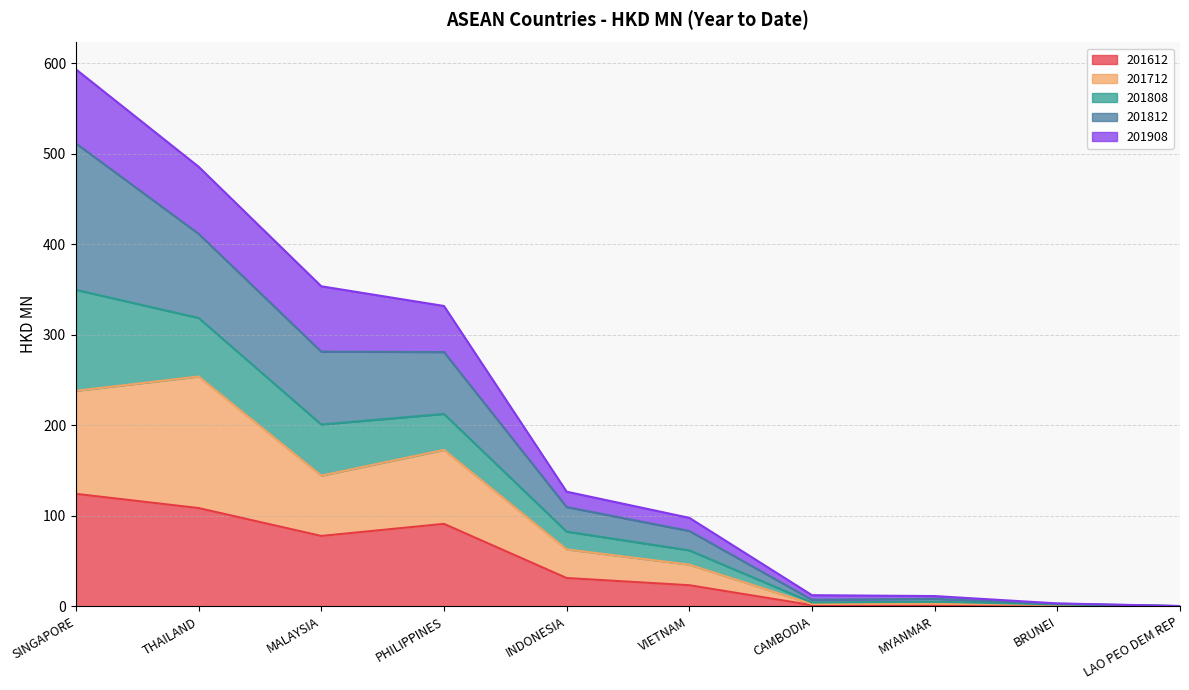

What position from the left is INDONESIA?

5